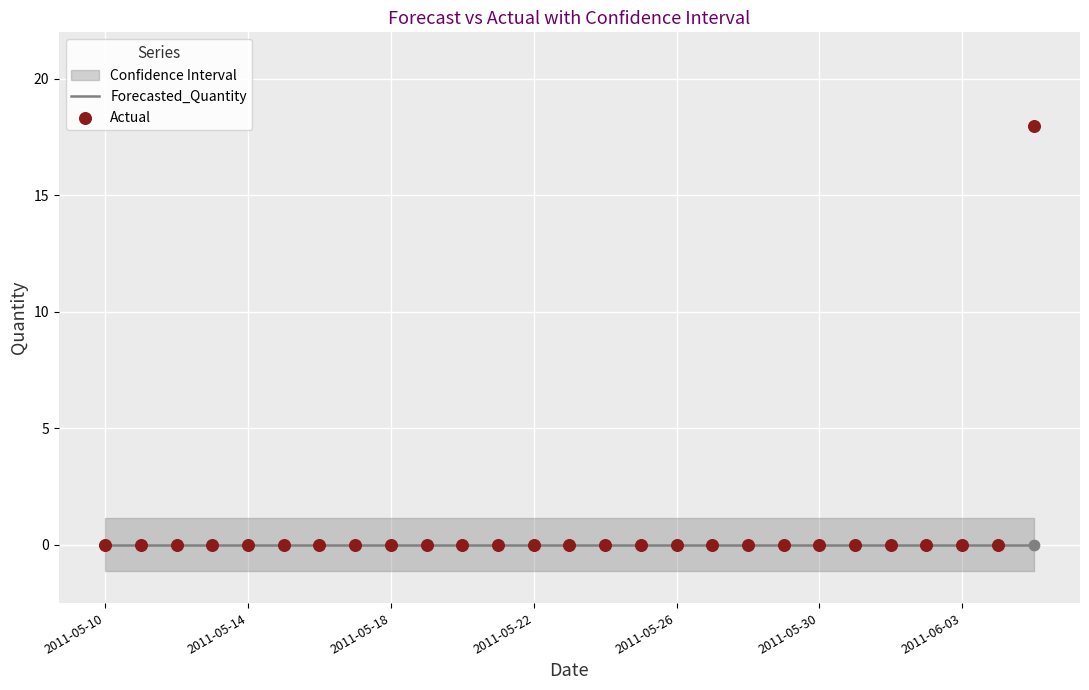

Is the value of Forecasted_Quantity at 2011-05-10 greater than the value of Actual at 18?

No